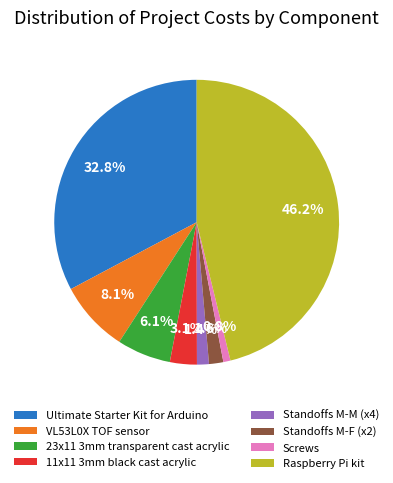

To the nearest percent, what is the average slice percentage?

12%